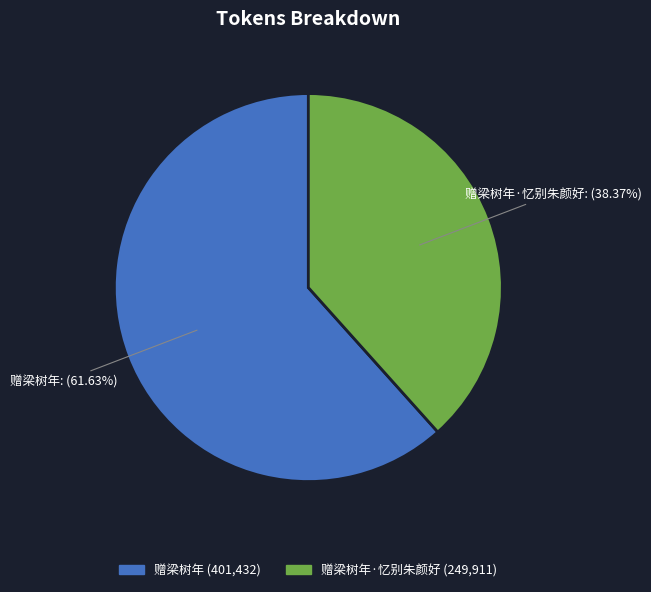

How many slices are in this pie chart?

2